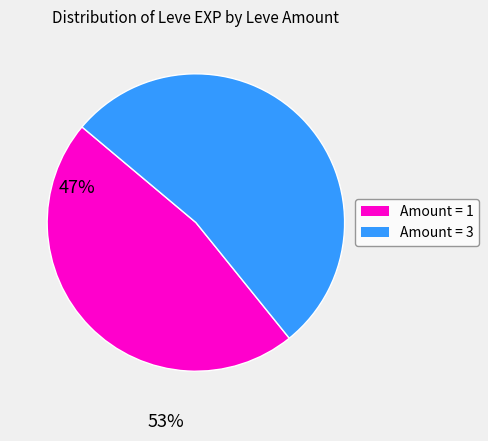

Is there a majority slice in this chart?

Yes